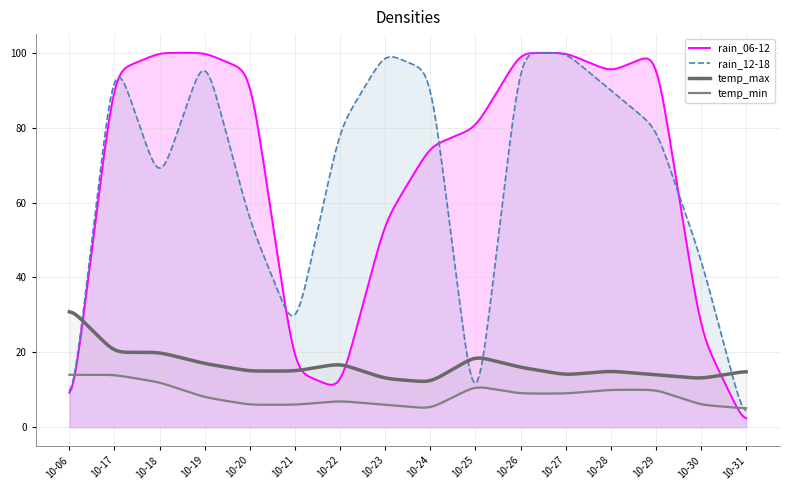

Which category has the highest value in the temp_min series?

2023-10-06